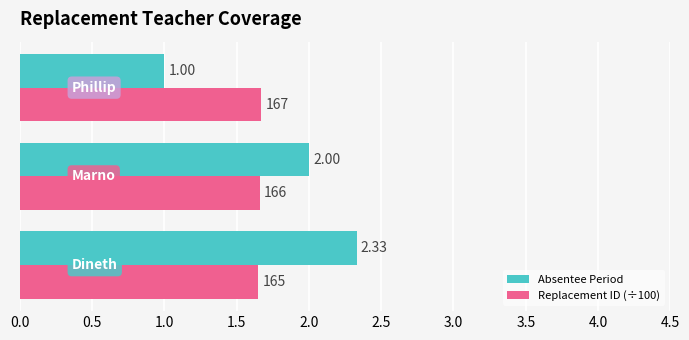

Count the Replacement ID (÷100) values in the range 1 to 2.

3